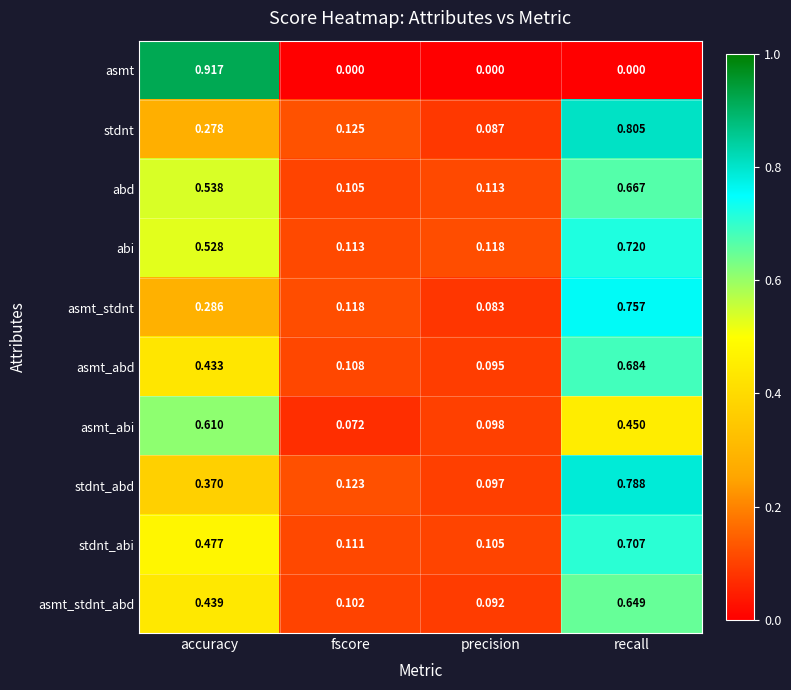

Which category has the lowest value in the asmt_stdnt series?

precision